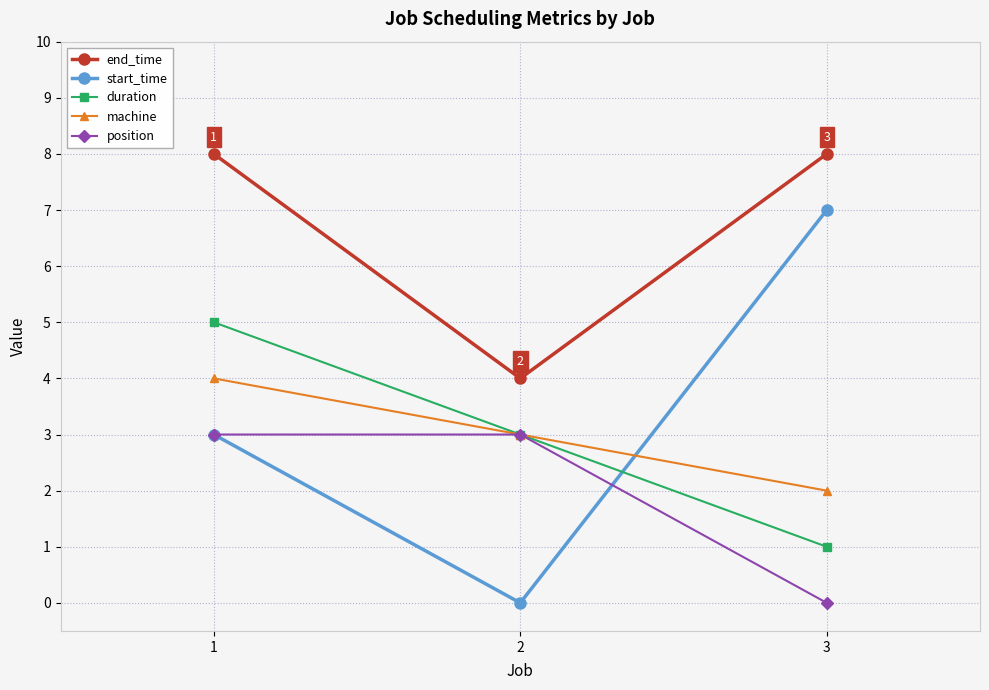

Is the value of position at 3 greater than the value of machine at 3?

No